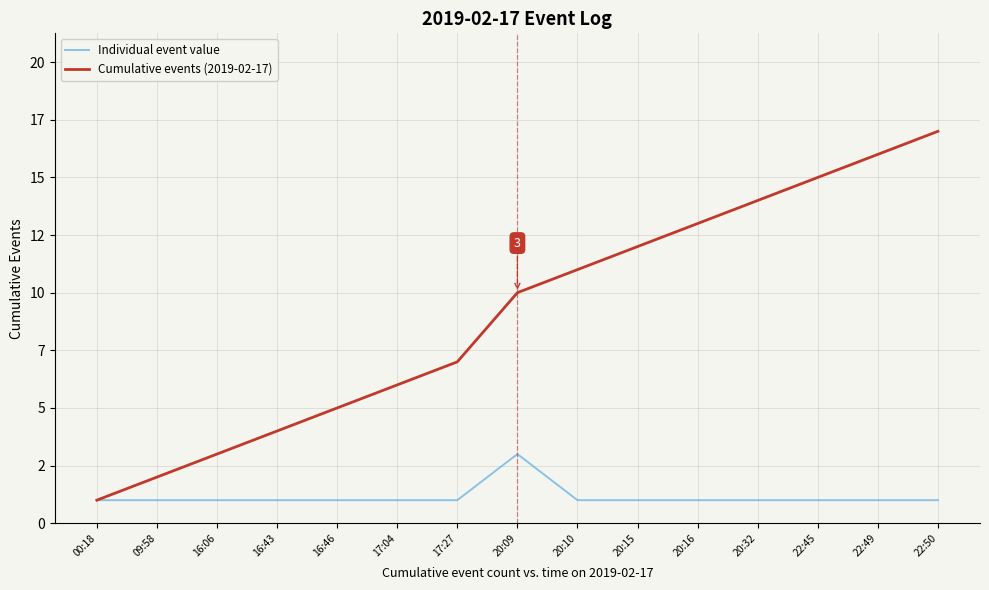

What are all the series names shown in the legend?

Individual event value, Cumulative events (2019-02-17)